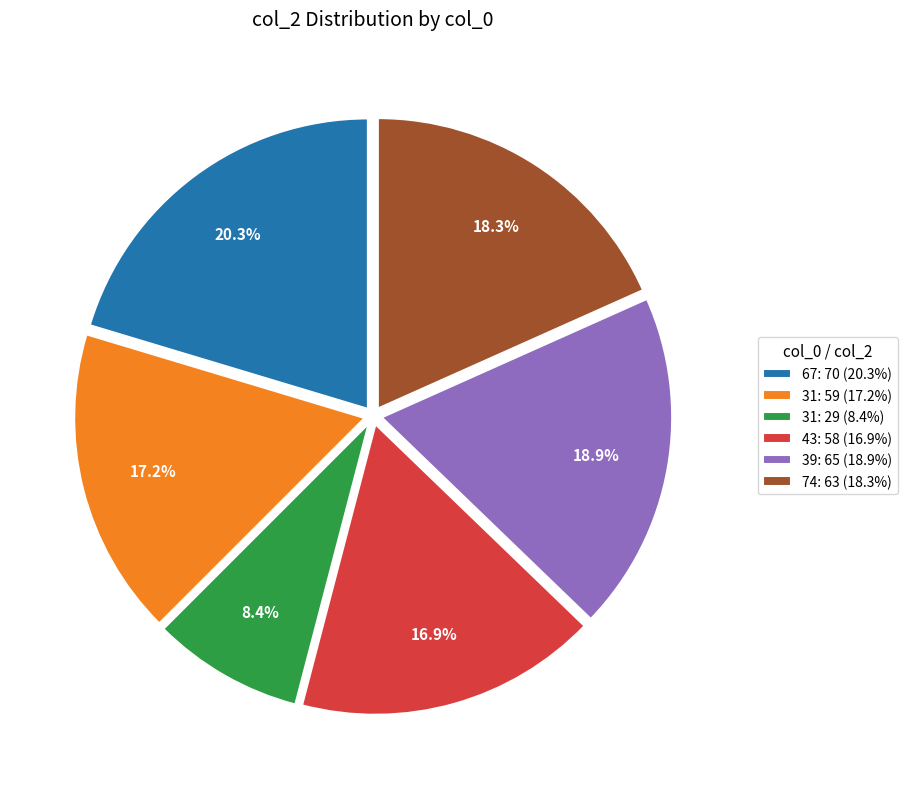

How many segments does this pie chart have?

6